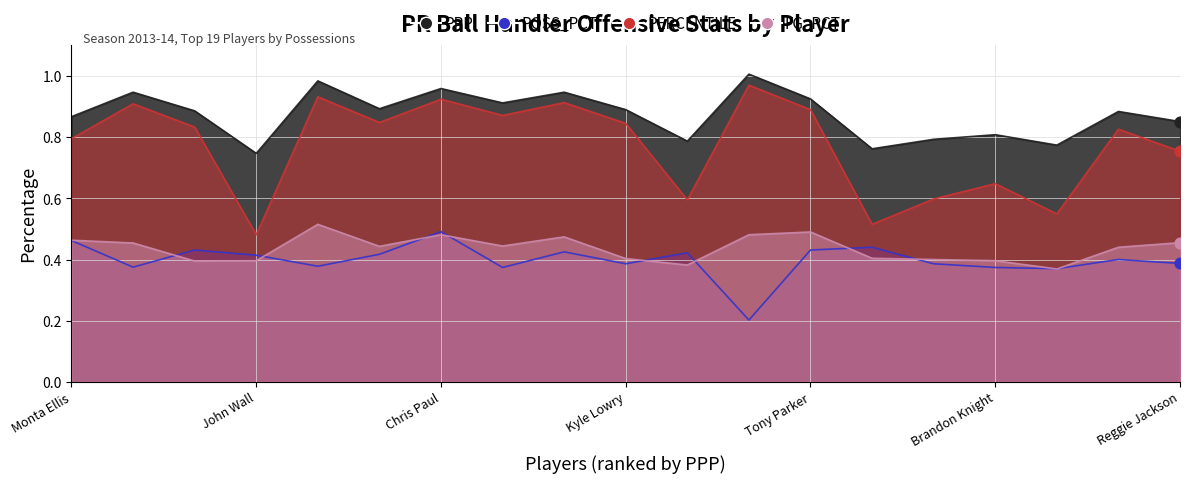

What is the total value across all series at Kevin Durant?

2.7